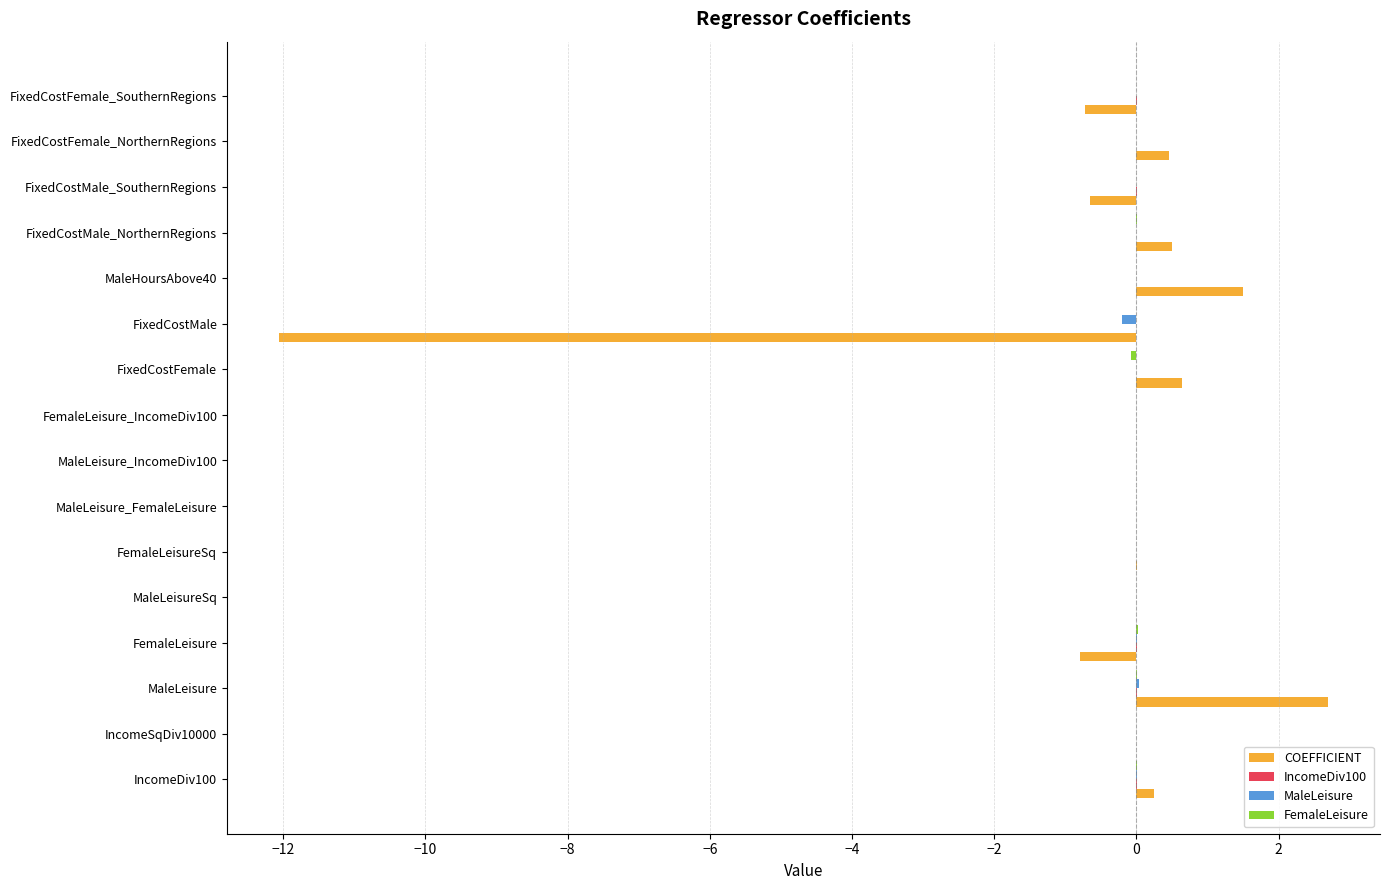

The value of MaleLeisure at MaleLeisureSq is -0.0. True or false?

True